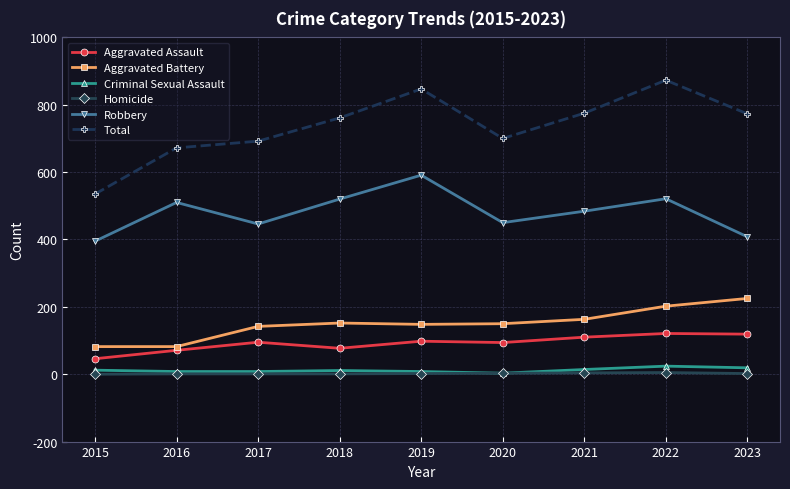

True or false: Homicide has a value of 1 at 2018.

True